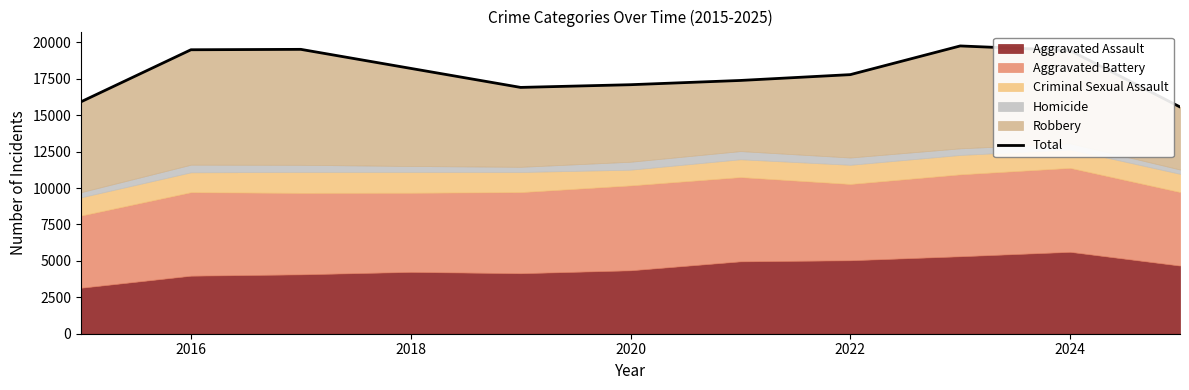

What is the difference between the maximum and minimum values?

4188